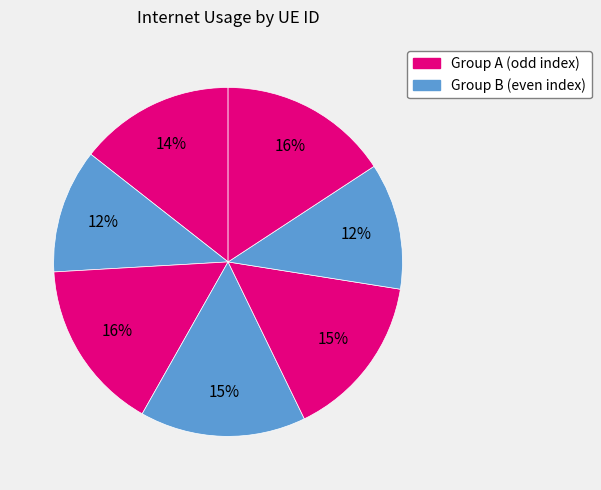

How many segments does this pie chart have?

7